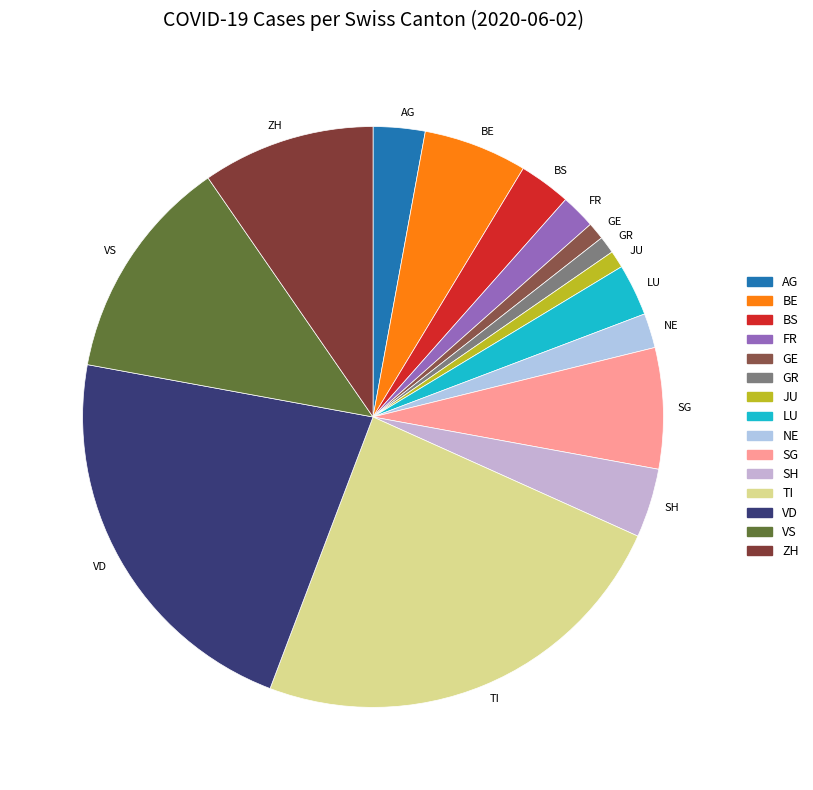

Is the sum of LU and BS greater than half?

No